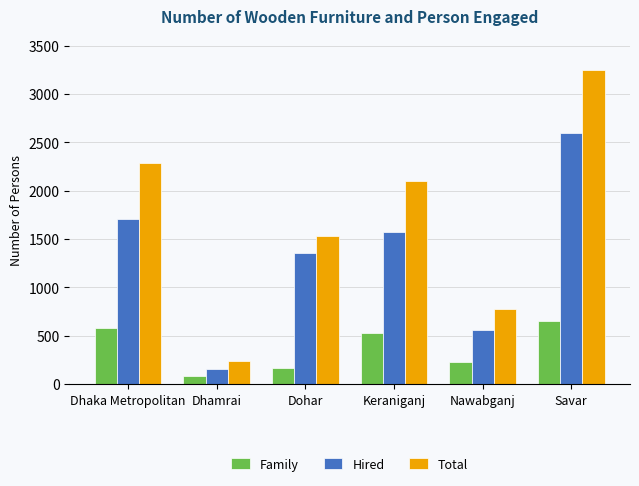

Which series has the largest total across all categories?

Total